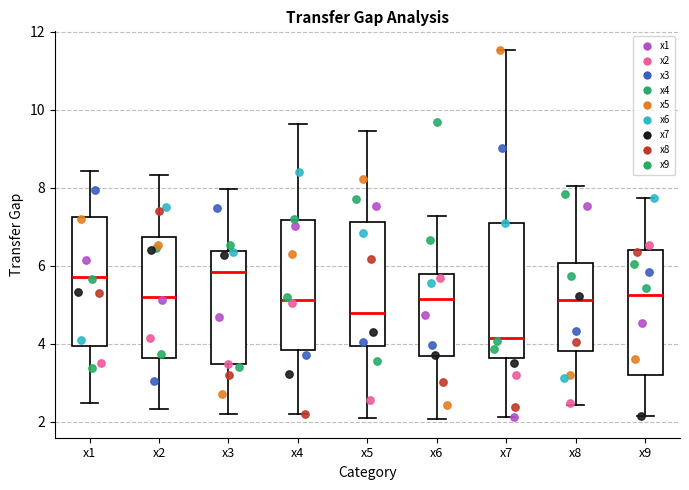

Reading left to right, read every box against the y-axis: the position of its median line, the range the box covers, and the ends of its whiskers. The values are not printed on the chart, so give them approximately, as read against the axis.

x1: median 5.6, box 4.0 to 7.2, whiskers 2.4 to 8.4
x2: median 5.2, box 3.6 to 6.8, whiskers 2.4 to 8.4
x3: median 5.8, box 3.4 to 6.4, whiskers 2.2 to 8.0
x4: median 5.2, box 3.8 to 7.2, whiskers 2.2 to 9.6
x5: median 4.8, box 4.0 to 7.2, whiskers 2.0 to 9.4
x6: median 5.2, box 3.6 to 5.8, whiskers 2.0 to 7.2
x7: median 4.2, box 3.6 to 7.2, whiskers 2.2 to 11.6
x8: median 5.2, box 3.8 to 6.0, whiskers 2.4 to 8.0
x9: median 5.2, box 3.2 to 6.4, whiskers 2.2 to 7.8